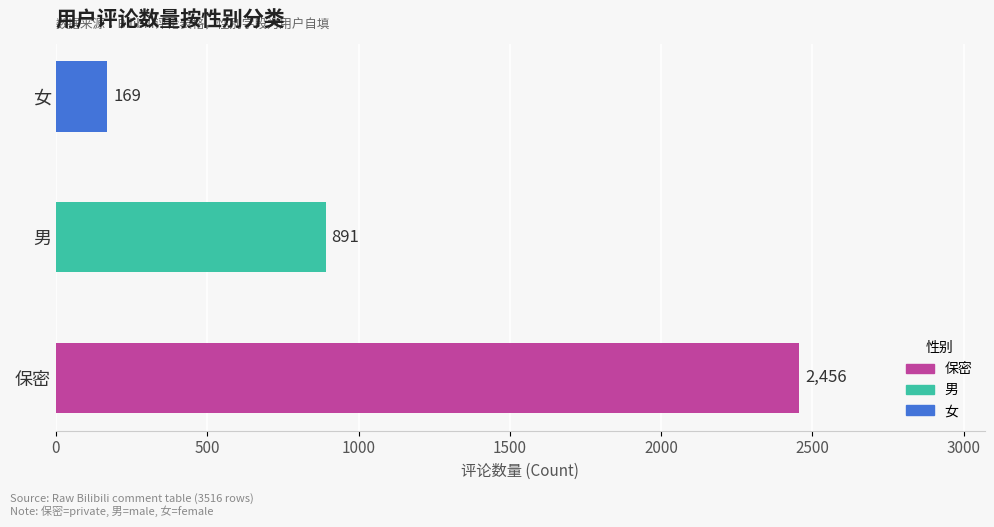

The chart shows a value of 2456 at 保密. True or false?

True